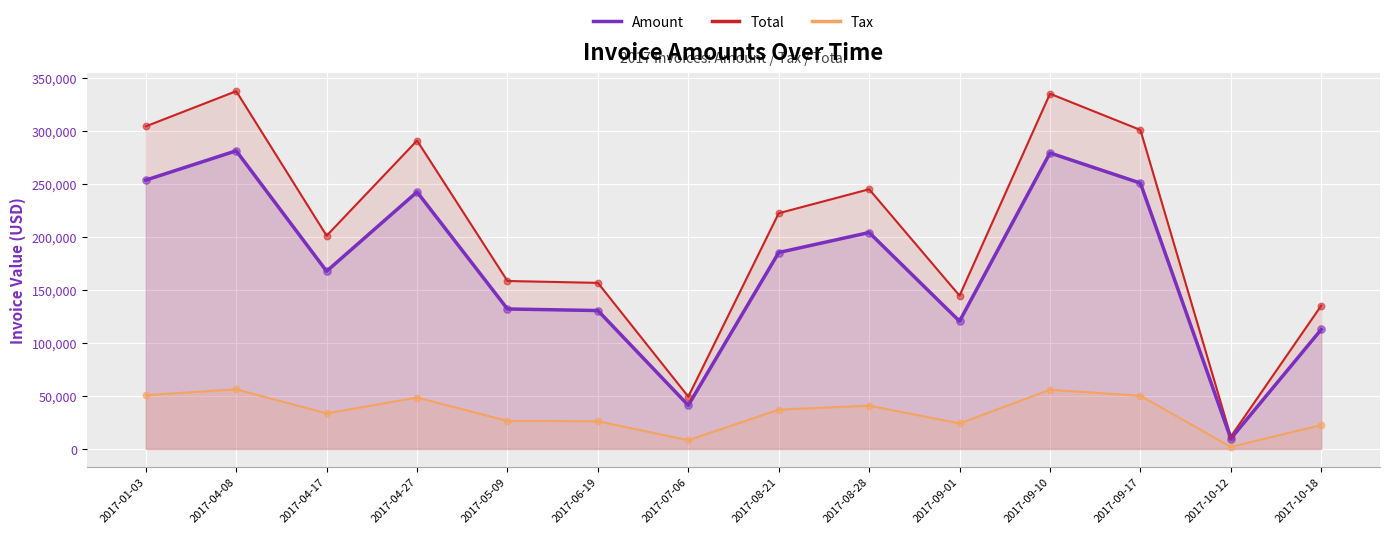

At which category is the sum across all series the highest?

2017-04-08